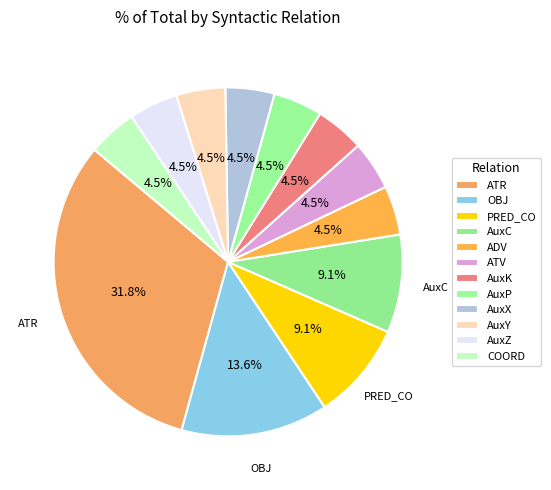

Approximately how many times larger is the value at AuxZ compared to AuxY?

1.0